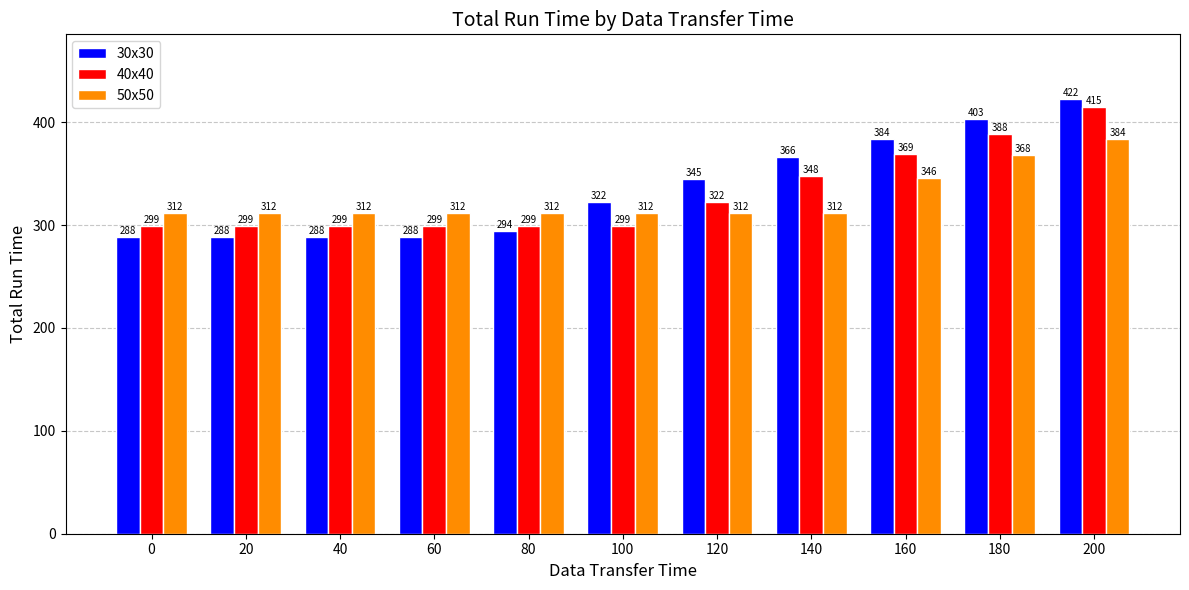

What is the value of the 30x30 bar at the 4th from the left?

288